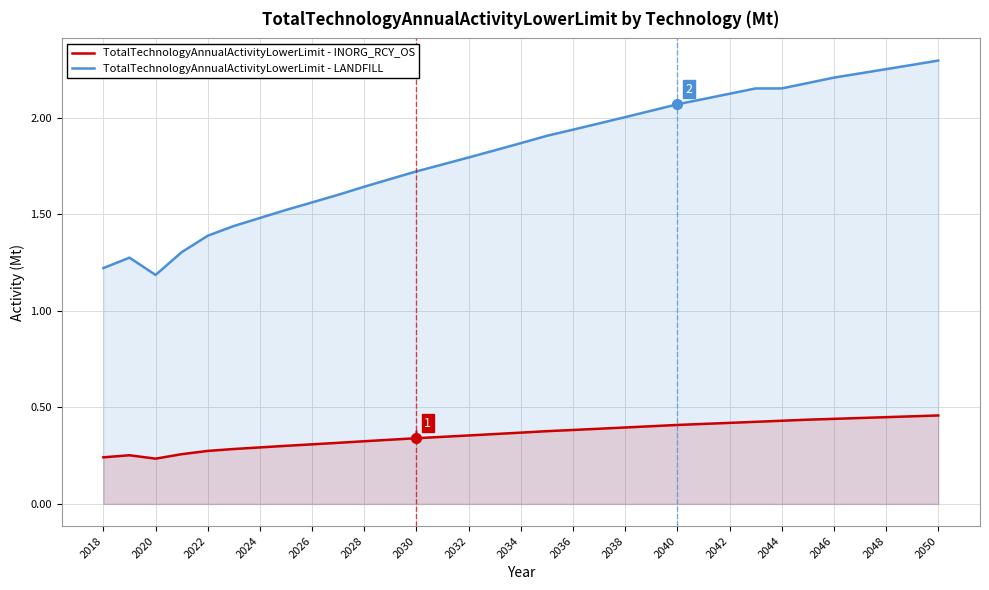

True or false: TotalTechnologyAnnualActivityLowerLimit - INORG_RCY_OS and TotalTechnologyAnnualActivityLowerLimit - LANDFILL cross at least once.

False